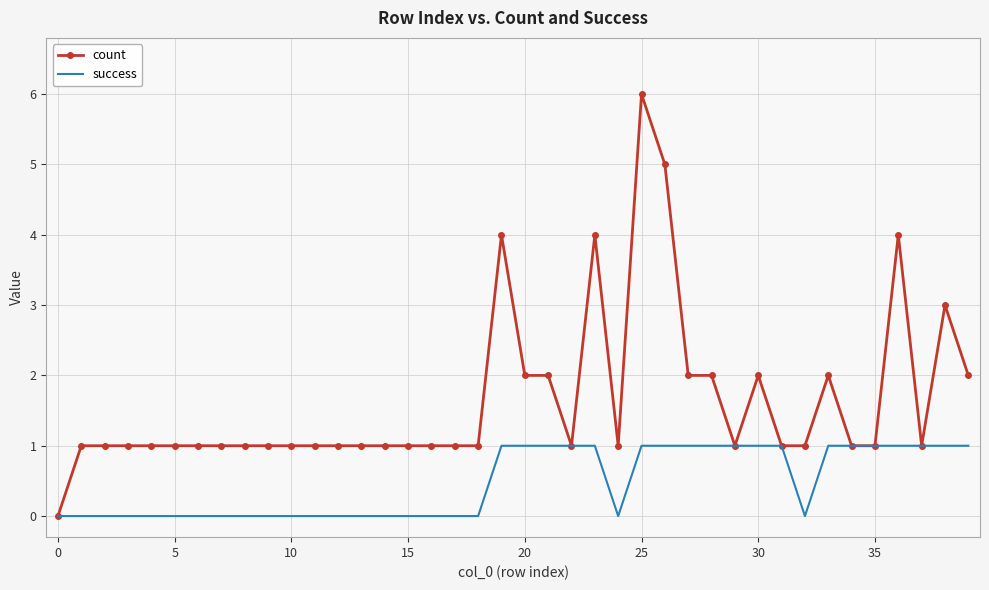

What are all the series names shown in the legend?

count, success